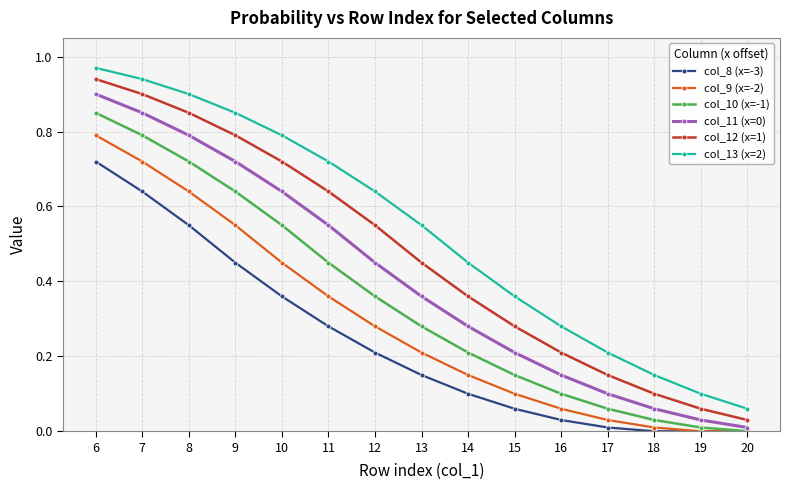

List the labels in order of col_13 (x=2) value, largest first.

6, 7, 8, 9, 10, 11, 12, 13, 14, 15, 16, 17, 18, 19, 20